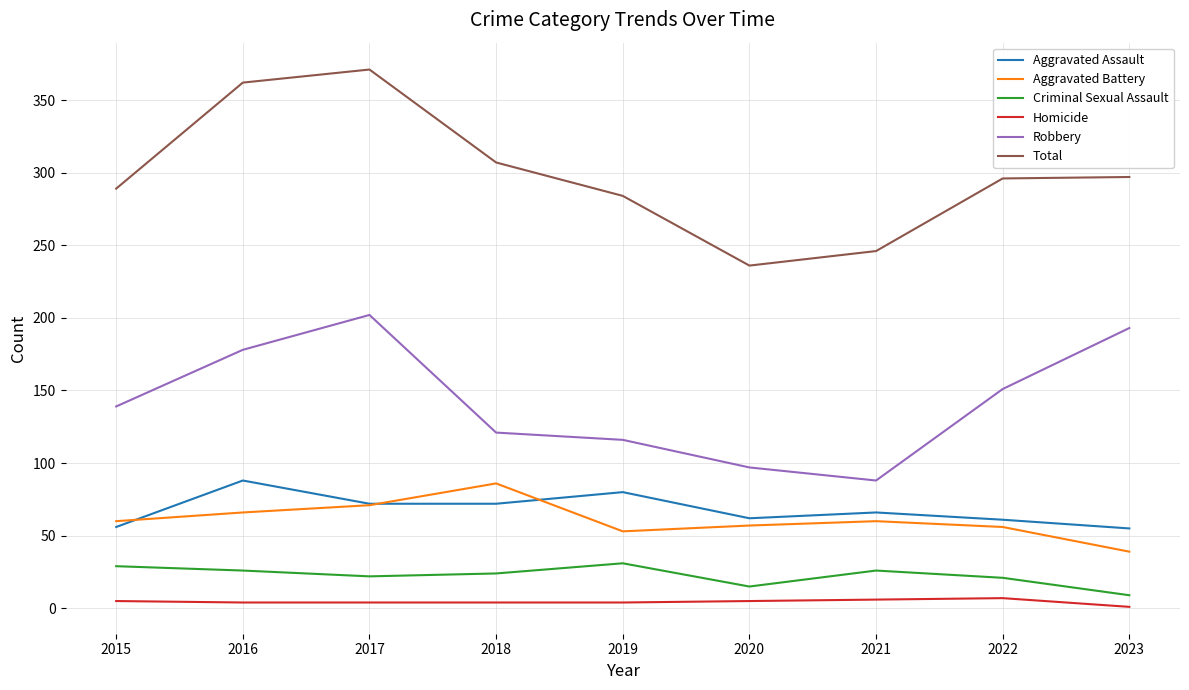

Is the value of Aggravated Assault at 2019 greater than the value of Aggravated Battery at 2020?

Yes